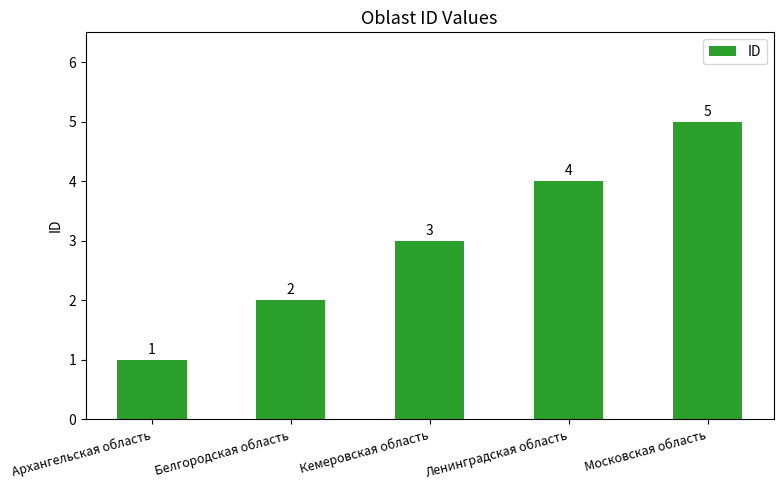

How many values are below 3?

2